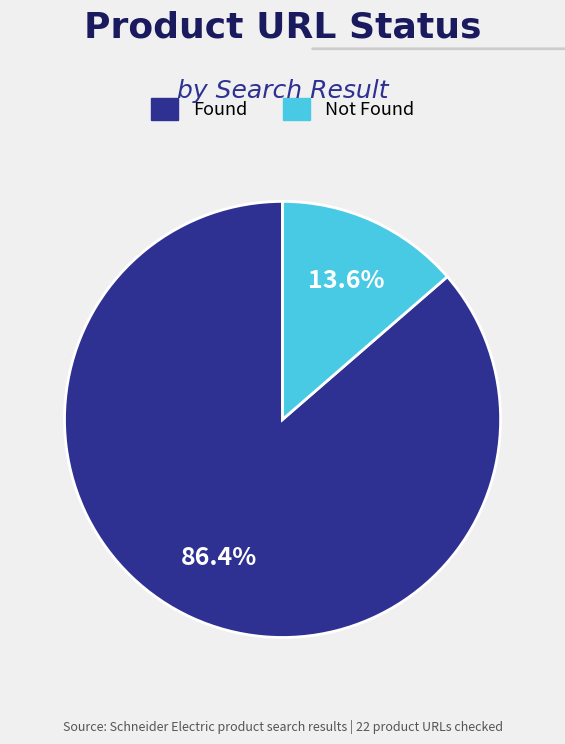

Approximately how many times larger is the value at Not Found compared to Found?

0.2